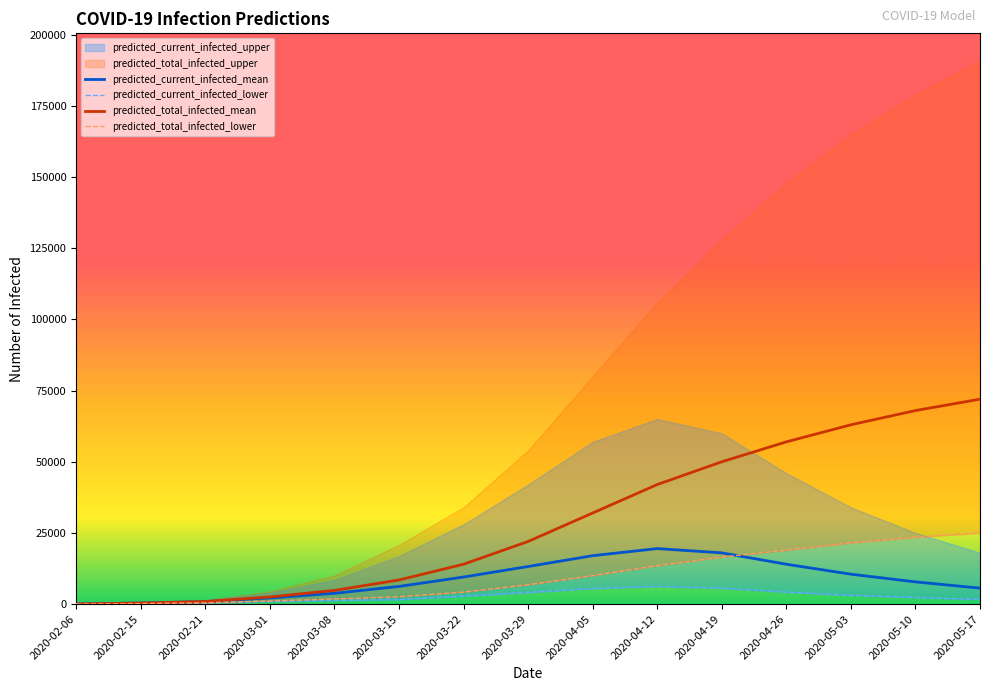

Rank the categories by predicted_current_infected_lower value from highest to lowest.

2020-04-12, 2020-04-19, 2020-04-05, 2020-04-26, 2020-03-29, 2020-05-03, 2020-03-22, 2020-05-10, 2020-05-17, 2020-03-15, 2020-03-08, 2020-03-01, 2020-02-21, 2020-02-15, 2020-02-06